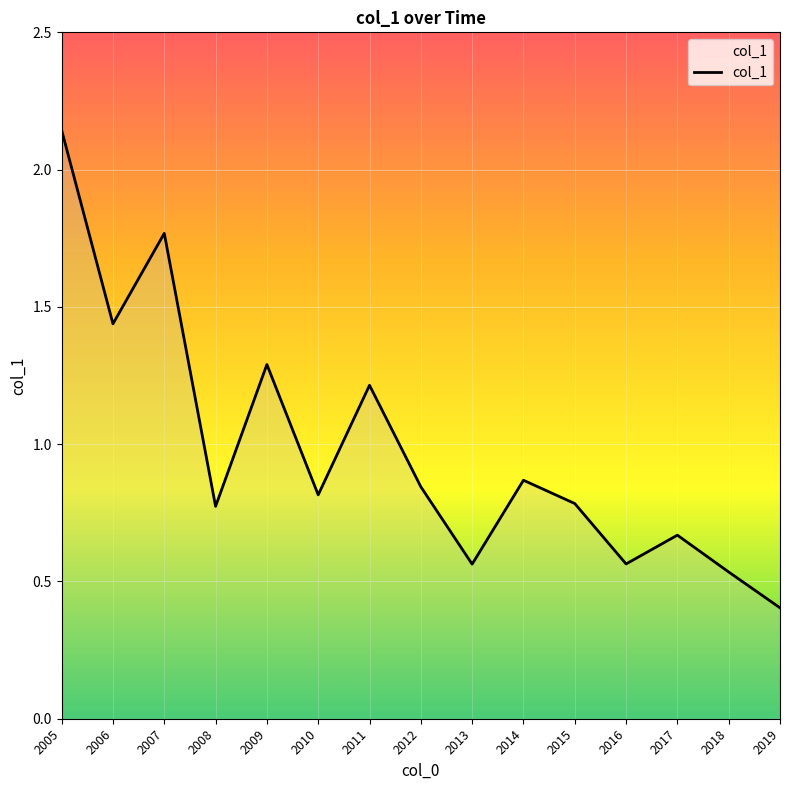

Is it true that the value at 2016 is 0.1?

False